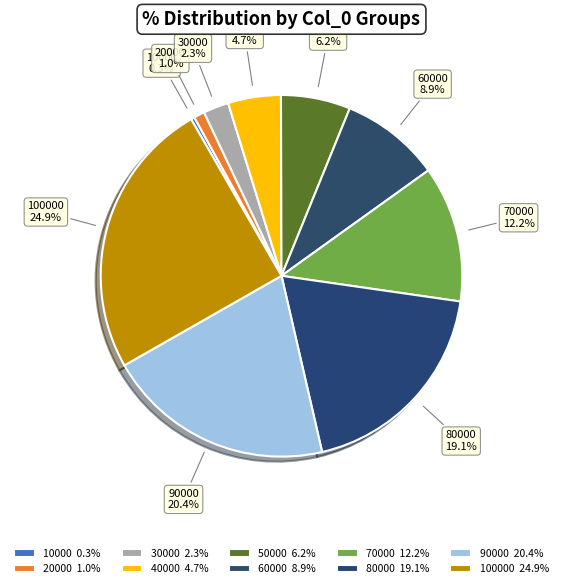

Does any single category account for the majority?

No